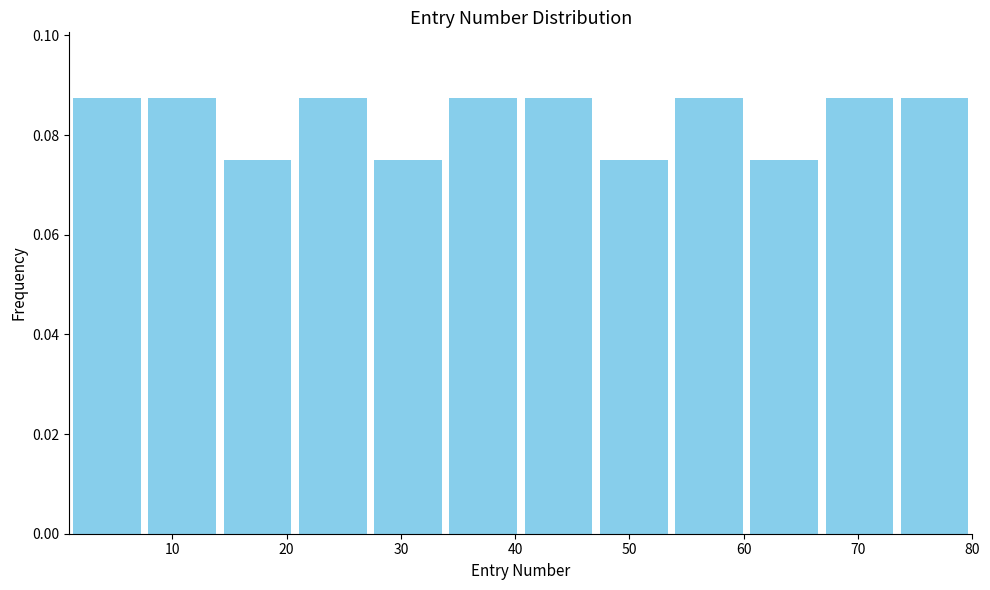

Reading left to right, transcribe this chart: for each bar, give the range it covers on the x-axis and its height. Neither the bar edges nor the heights are printed on the chart, so give them approximately, as read against the axes.

1 to 8: 0.088
8 to 14: 0.088
14 to 21: 0.076
21 to 27: 0.088
27 to 34: 0.076
34 to 41: 0.088
41 to 47: 0.088
47 to 54: 0.076
54 to 60: 0.088
60 to 67: 0.076
67 to 73: 0.088
73 to 80: 0.088